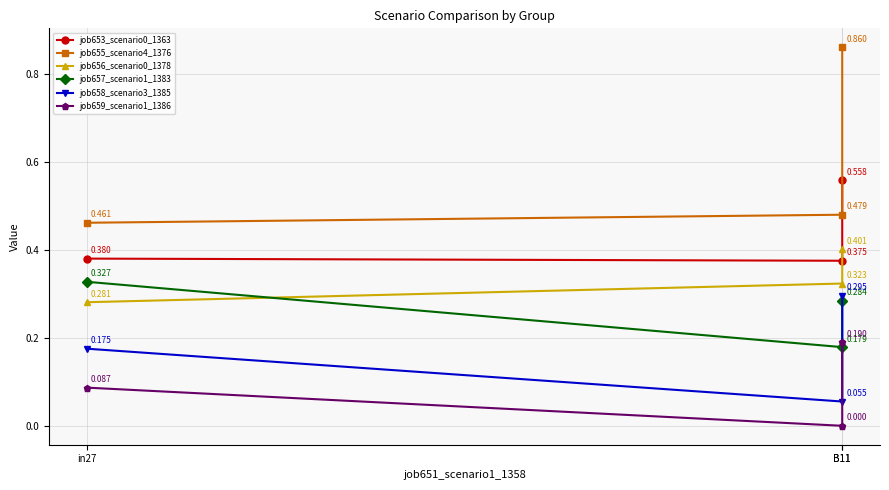

What is the label of the 3rd point from the left?

B11